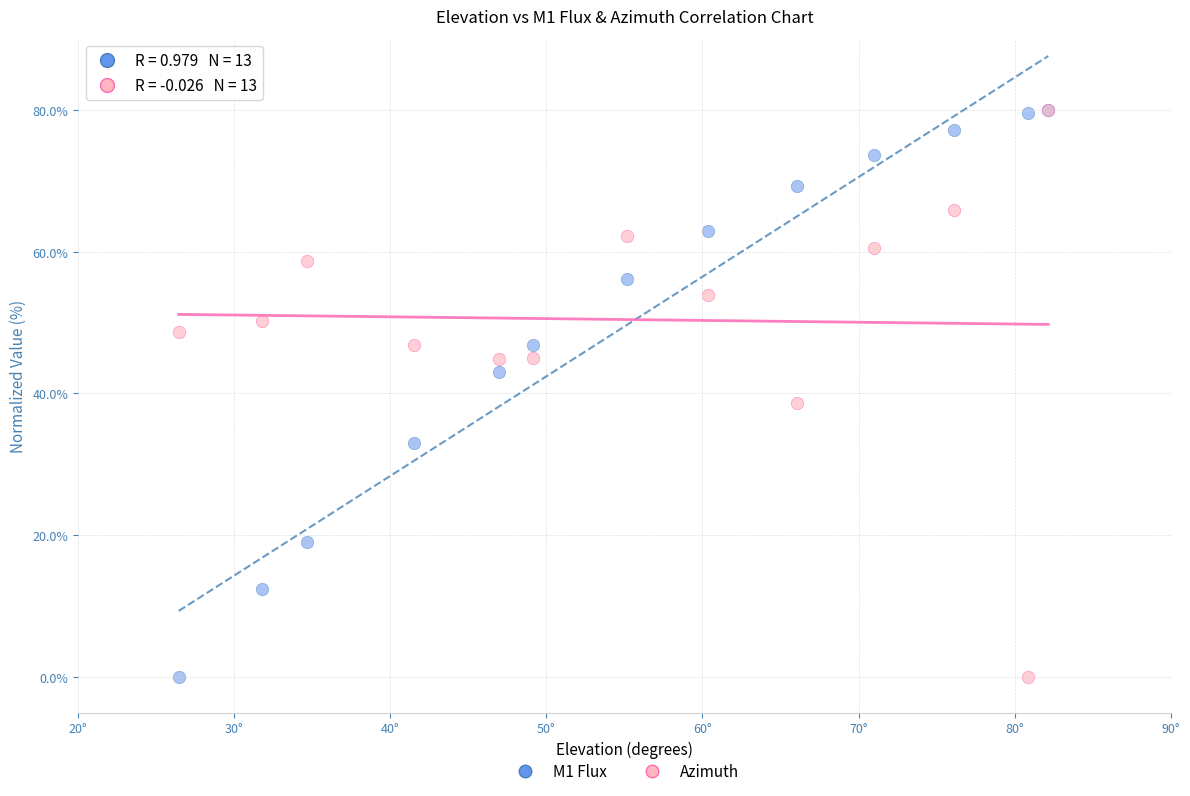

Across all series, what Y value is closest to 40?

38.7